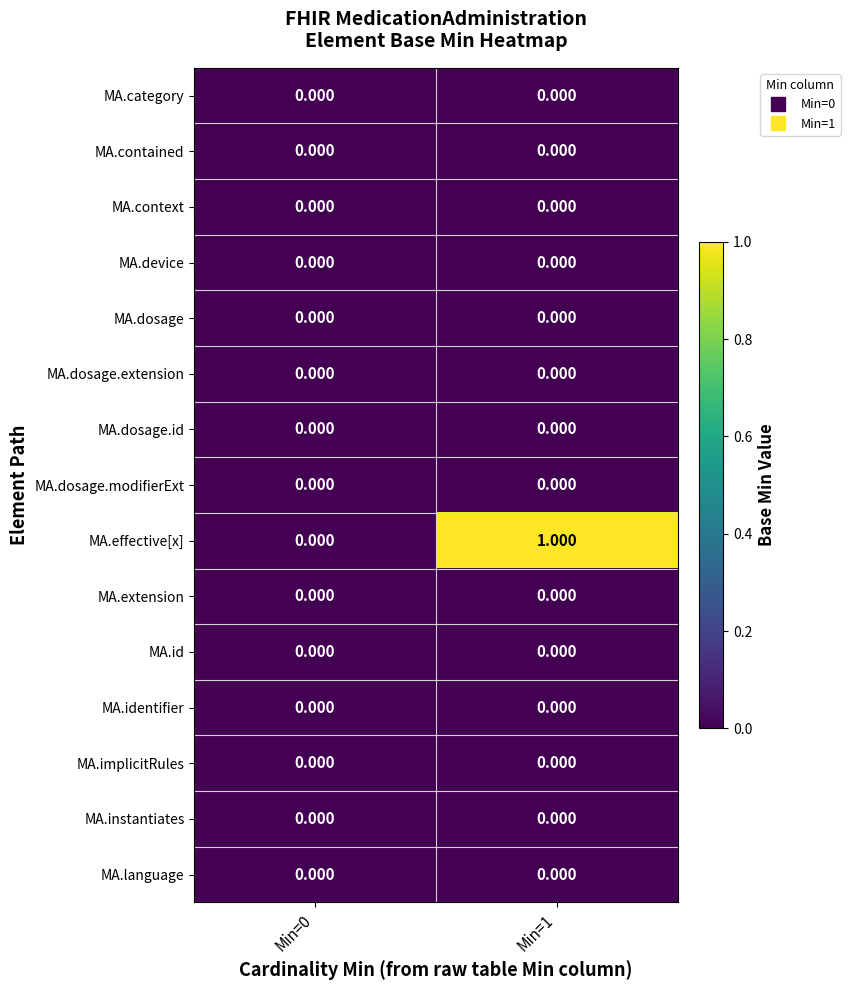

Which series has the largest range (max minus min)?

MA.effective[x]